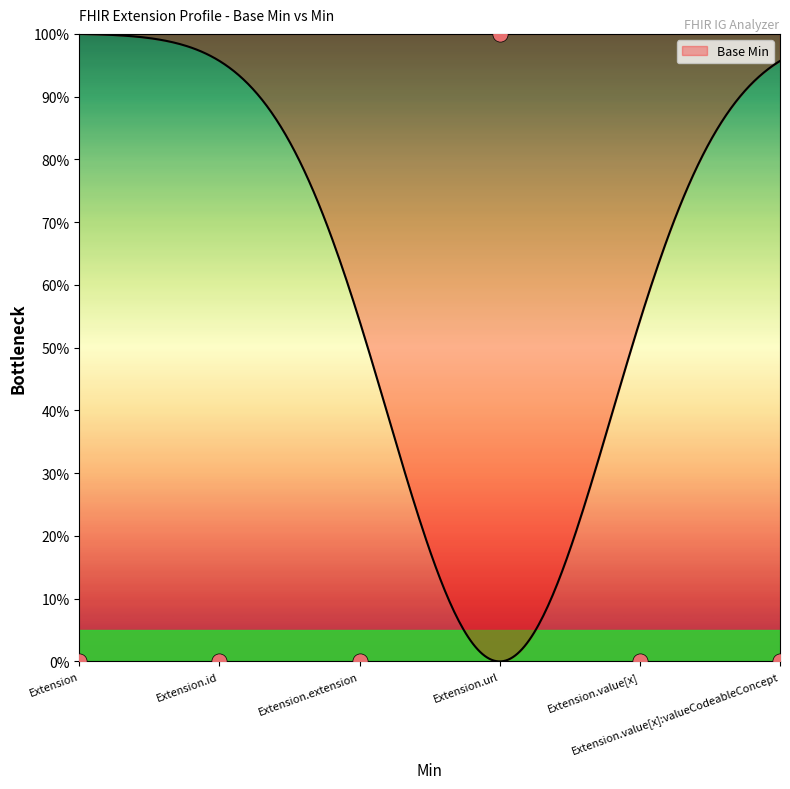

Between Extension.id and Extension.url, which is larger?

Extension.url